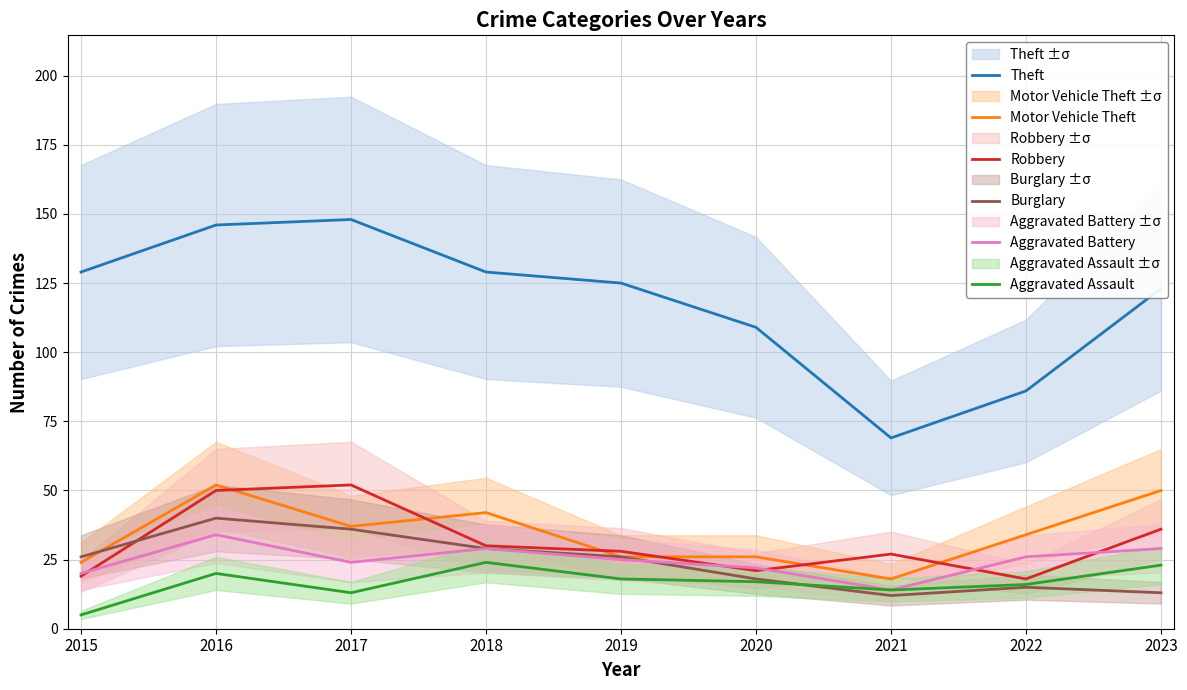

How many data points in Burglary are above 26?

3